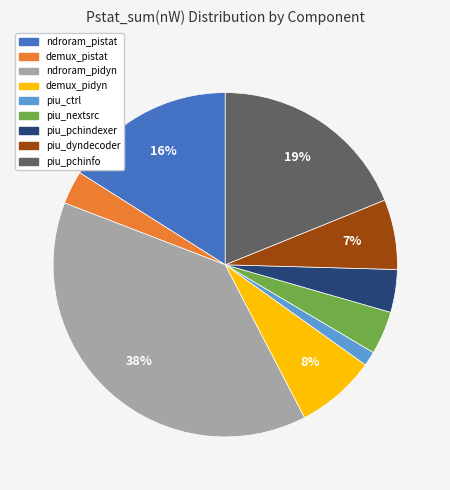

What percentage is the demux_pistat slice, to the nearest percent?

3%